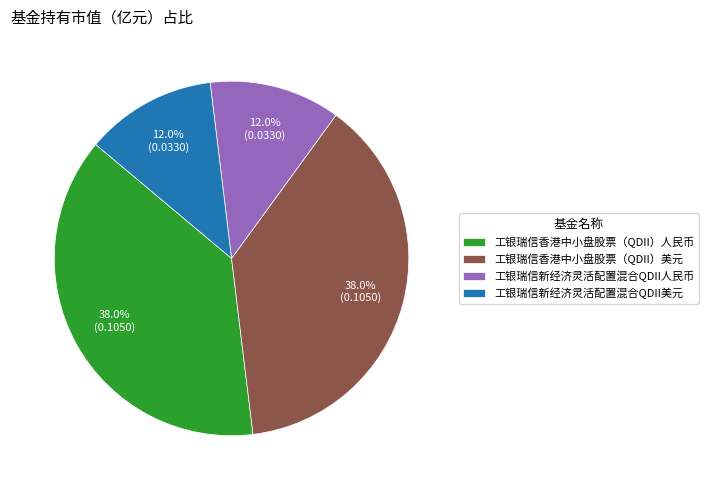

Does 工银瑞信香港中小盘股票（QDII）人民币 represent more than half of the total?

No